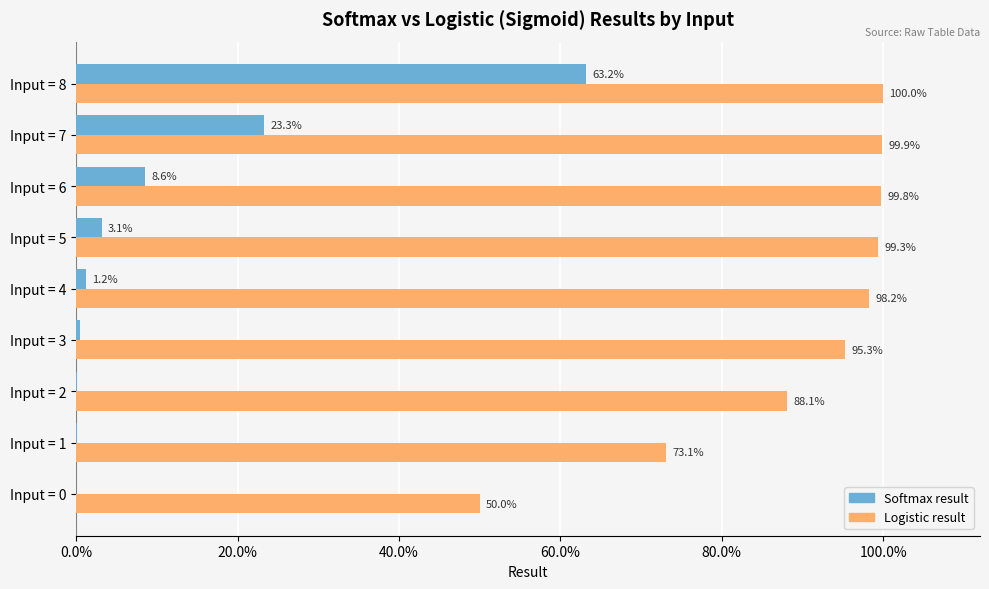

How many bars are there in total?

18